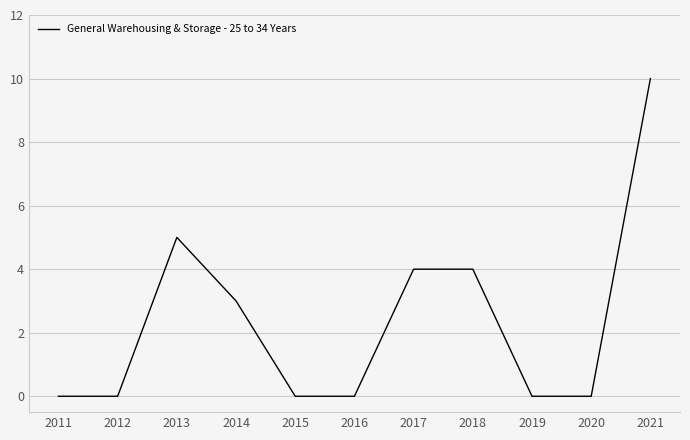

Between 2017 and 2013, which is larger?

2013